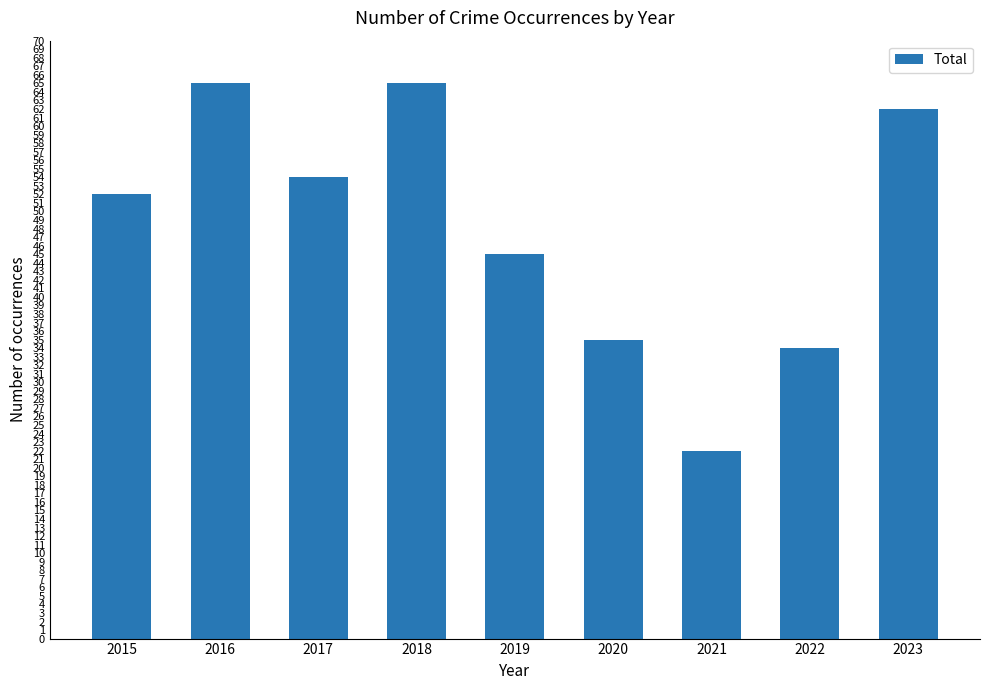

Which category has the lowest value across all series?

2021